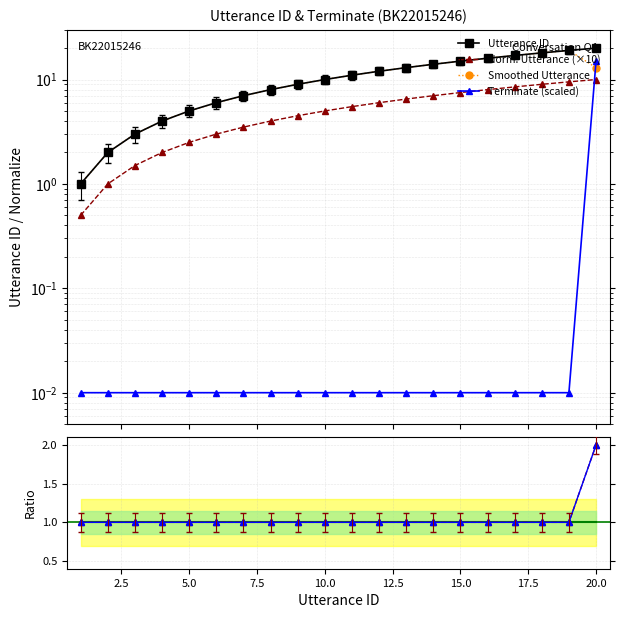

What is the minimum value for utterance_id?

1.0